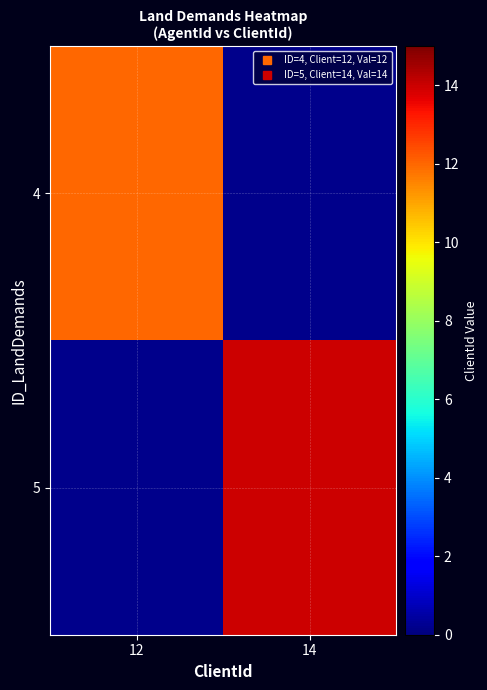

How many categories are shown in the chart?

2